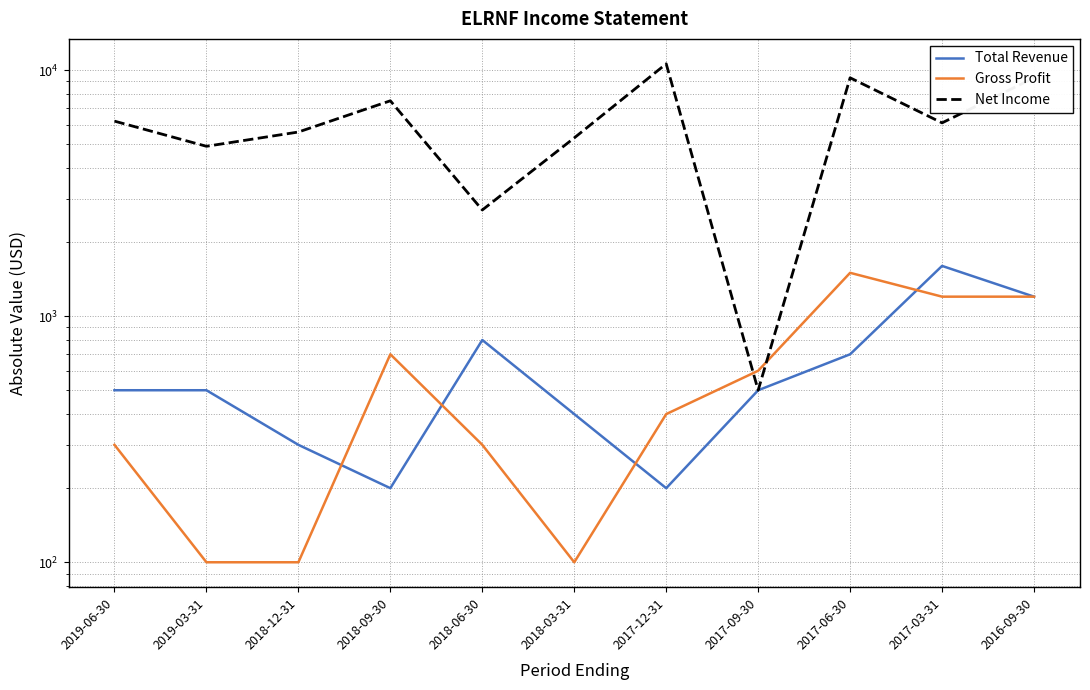

True or false: Gross Profit has a value of 100 at 2018-03-31.

True